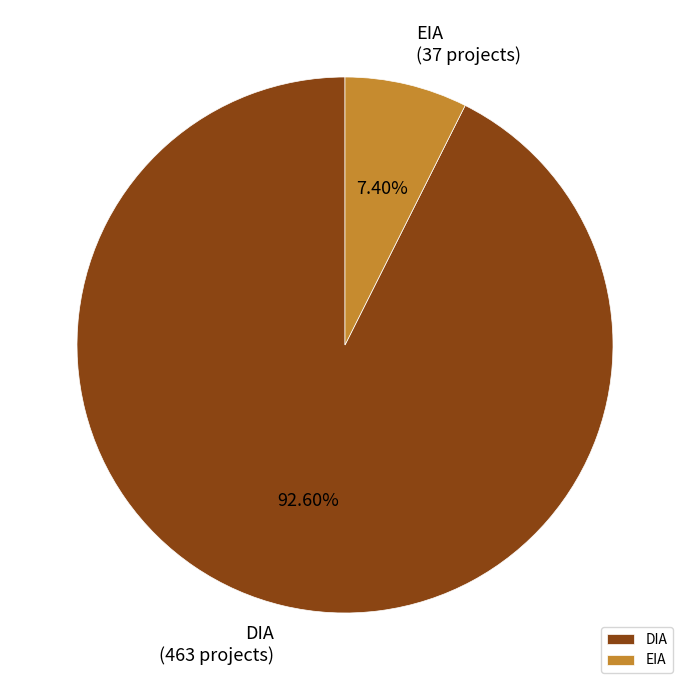

Count the number of slices in the pie.

2